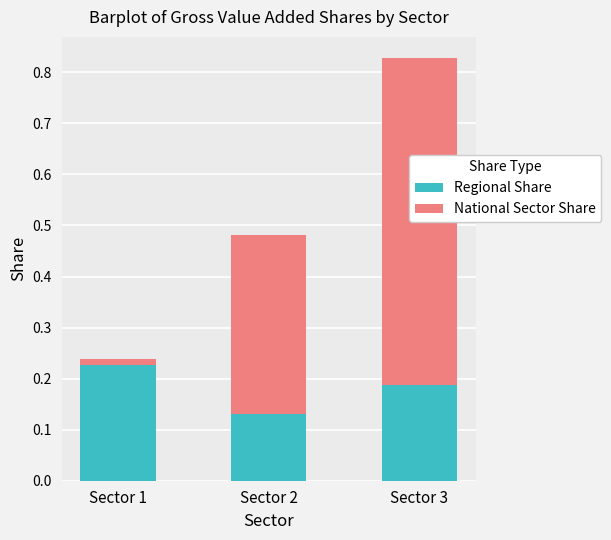

Which category has the lowest value in the Regional Share series?

Sector 2